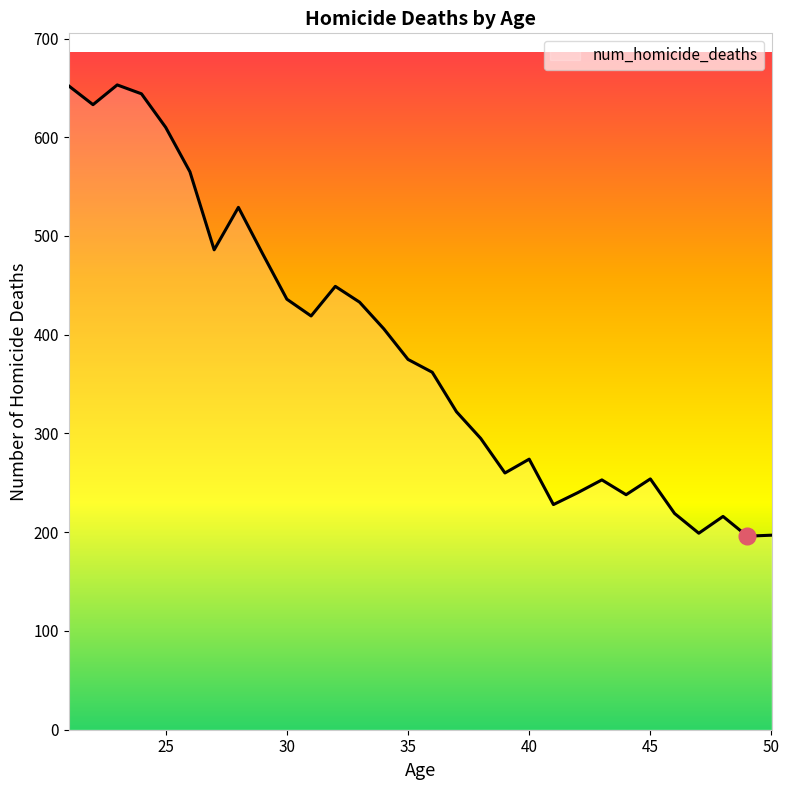

What is the greatest value displayed?

653